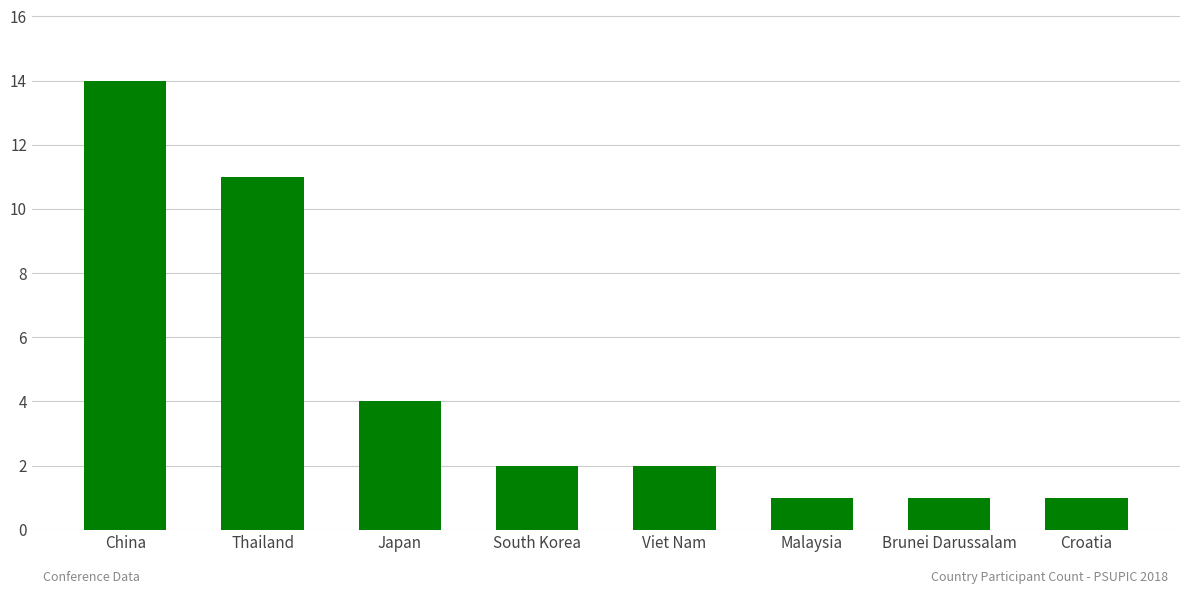

Is it true that the value at Viet Nam is 1?

False